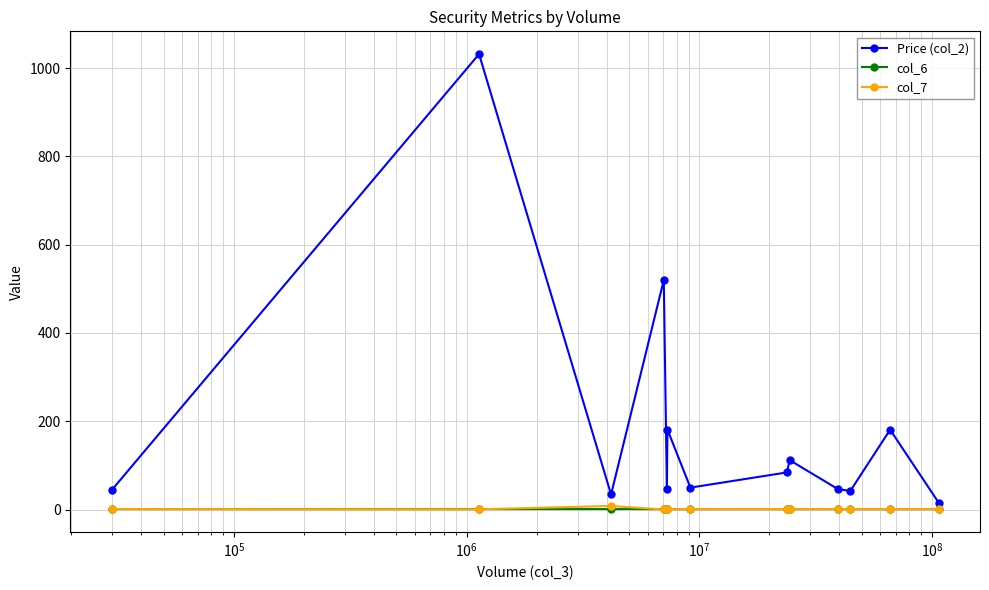

What is the value of the Price (col_2) point at the 12th from the left?

180.8